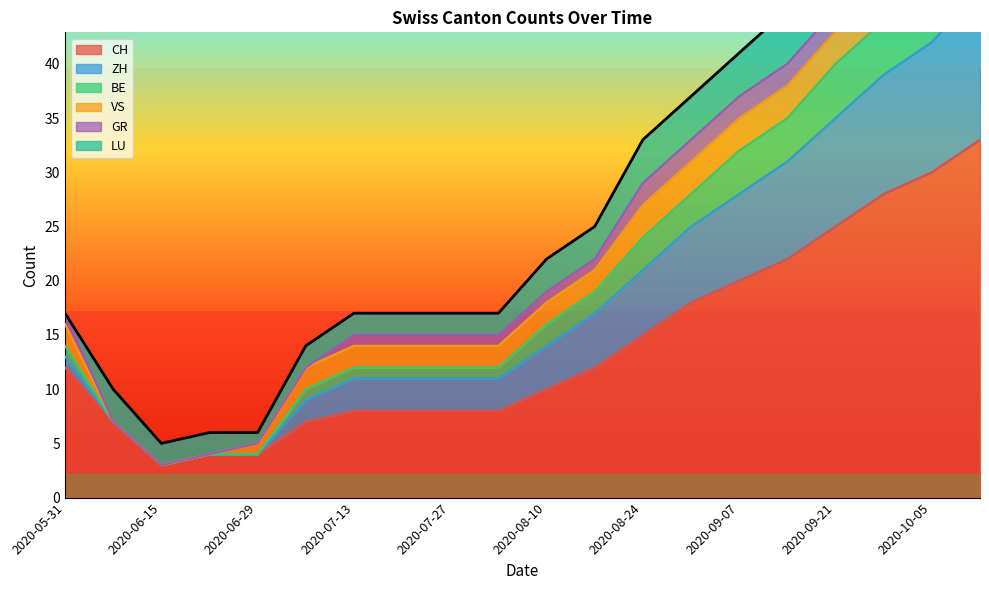

The CH series shows 20 at 2020-09-07. True or false?

True